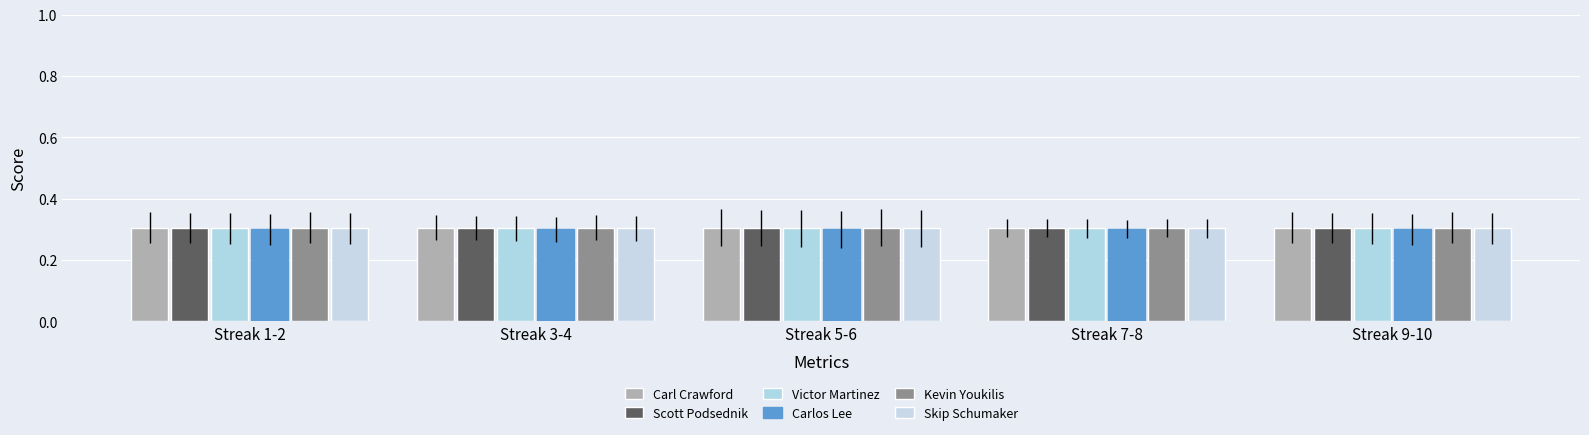

What is the sum of all Victor Martinez values?

1.5